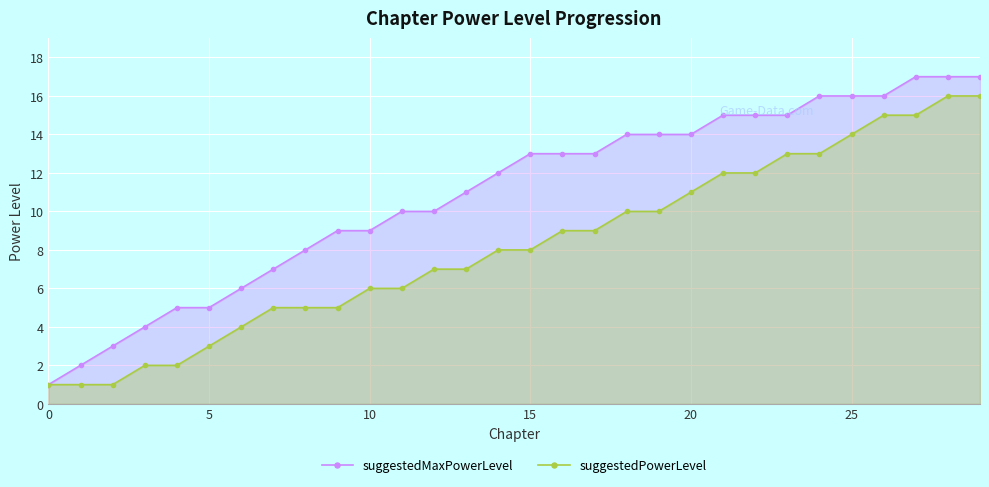

Rank the series by their maximum value, from highest to lowest.

suggestedMaxPowerLevel, suggestedPowerLevel